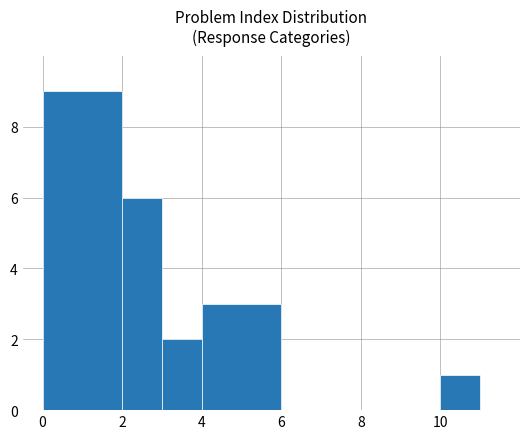

The chart shows a value of 6 at 2. True or false?

True